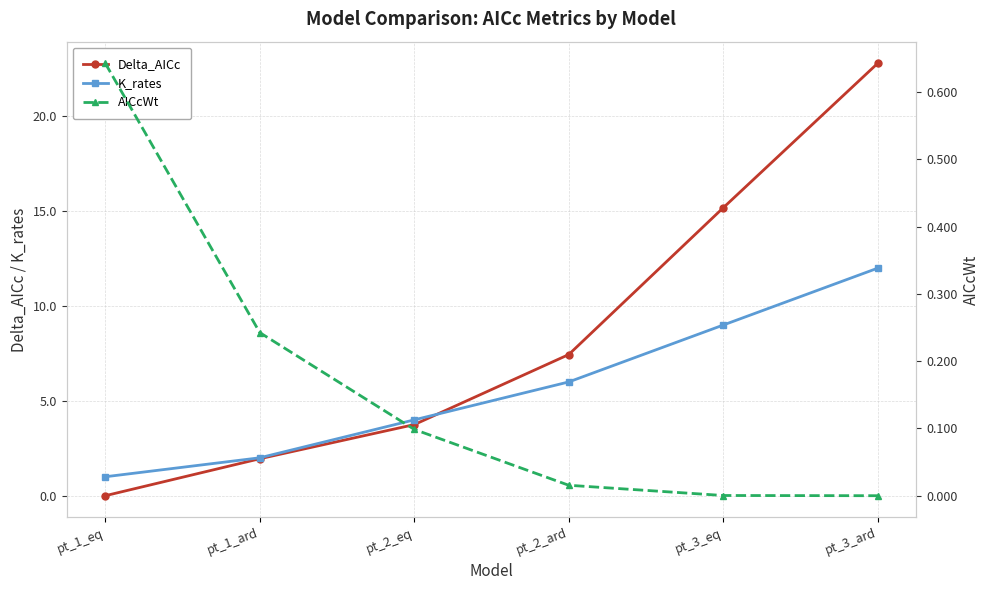

Reading left to right, list all the values displayed in this chart.

Delta_AICc: pt_1_eq=0.0	pt_1_ard=1.9	pt_2_eq=3.7	pt_2_ard=7.4	pt_3_eq=15.2	pt_3_ard=22.8
K_rates: pt_1_eq=1.0	pt_1_ard=2.0	pt_2_eq=4.0	pt_2_ard=6.0	pt_3_eq=9.0	pt_3_ard=12.0
AICcWt: pt_1_eq=0.6	pt_1_ard=0.2	pt_2_eq=0.1	pt_2_ard=0.0	pt_3_eq=0.0	pt_3_ard=0.0